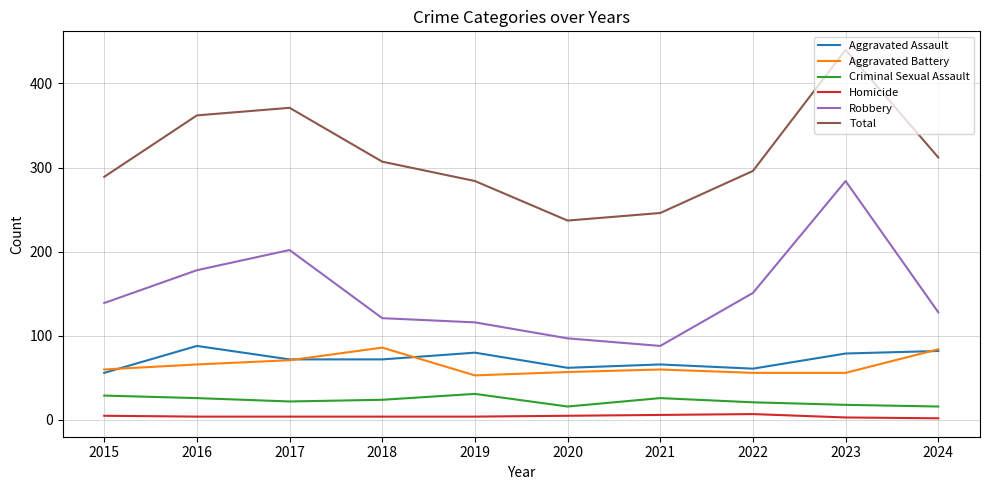

What is the difference between the maximum and minimum values in the Aggravated Battery series?

33